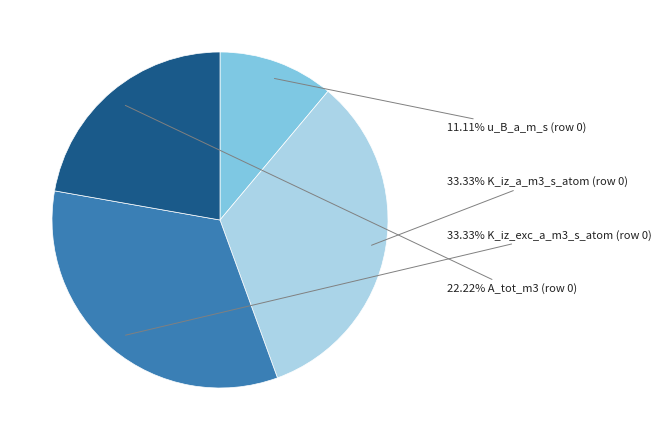

Does any single category account for the majority?

No